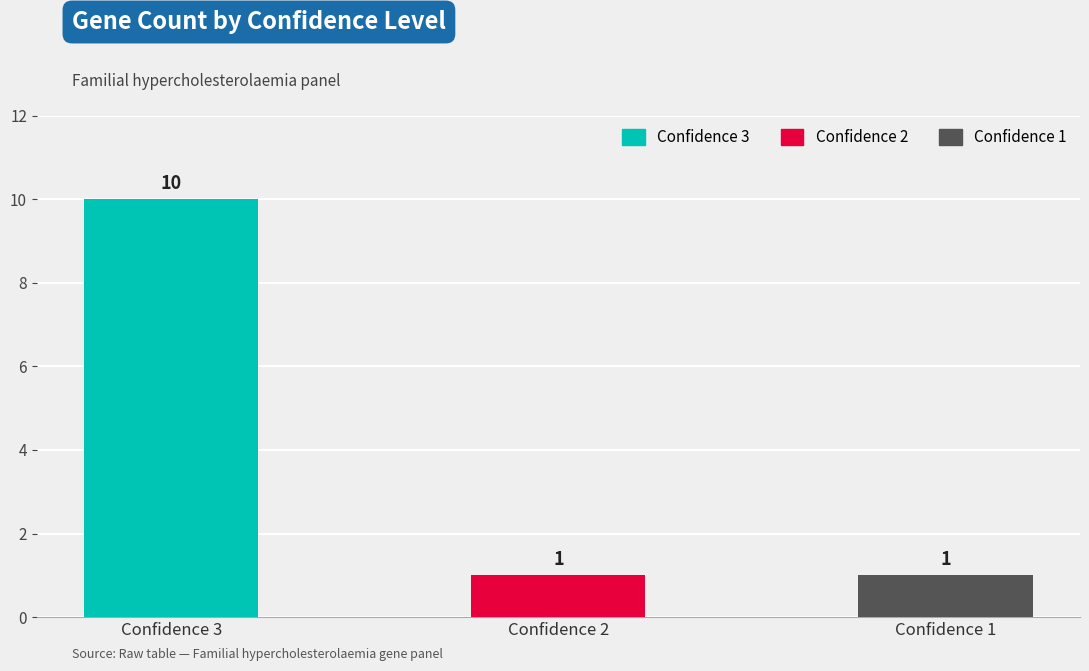

What is the highest value of the Confidence 1 series?

1